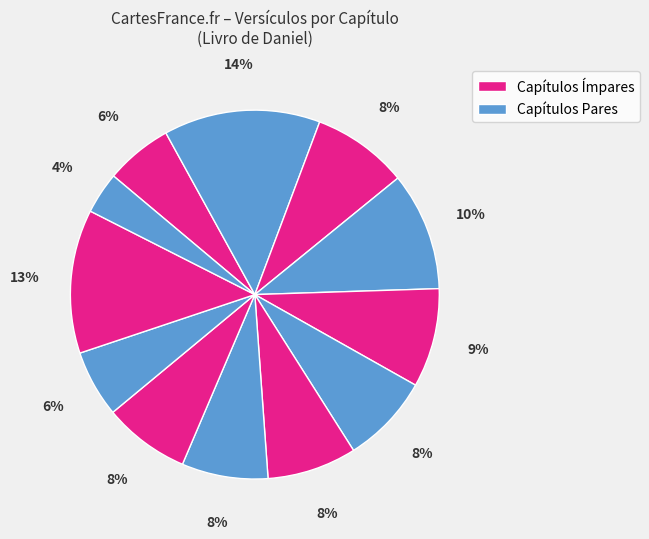

How many slices are in this pie chart?

12